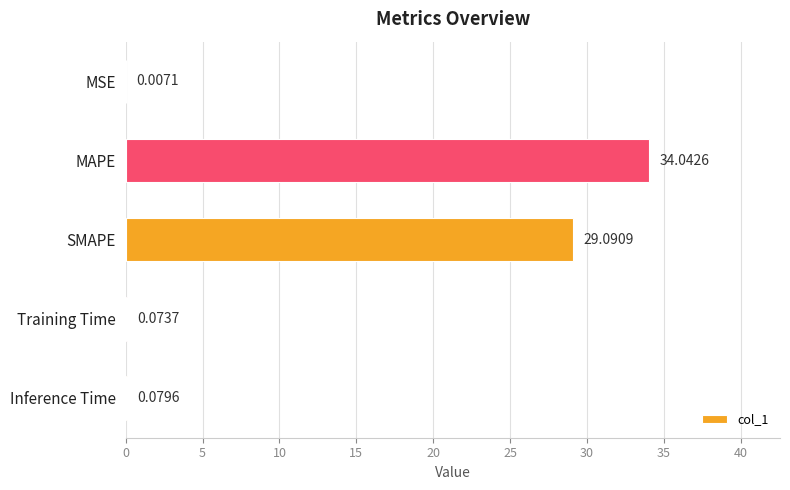

Count the number of categories in the chart.

5